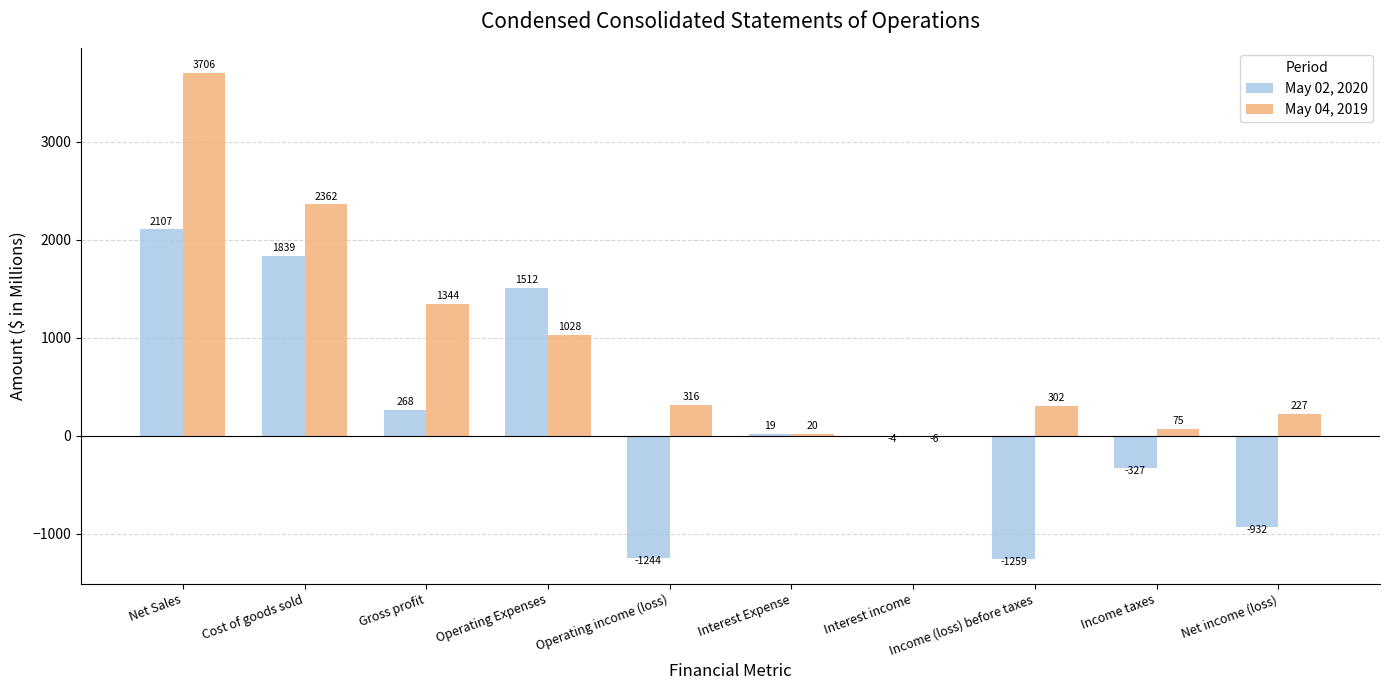

Where is May 04, 2019 nearest to the value 1850?

Gross profit